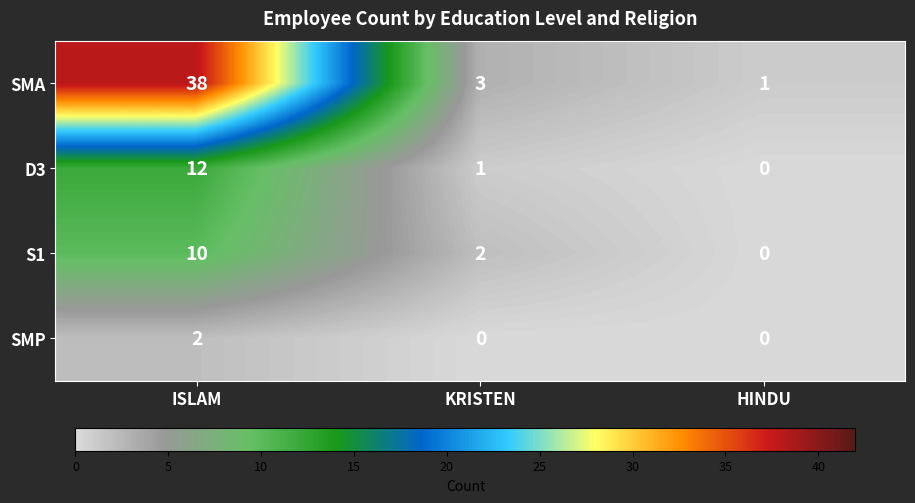

What is the average value of the S1 series?

4